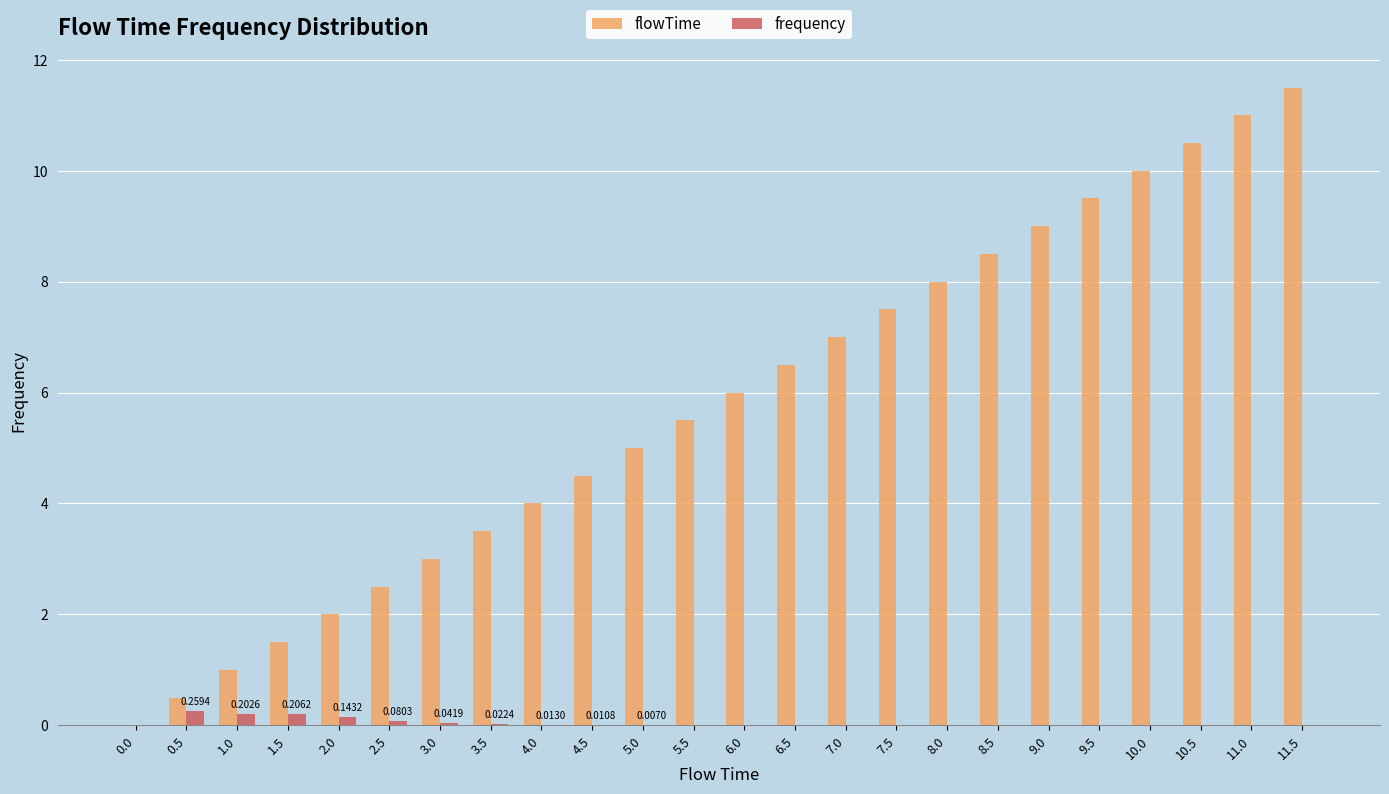

How many distinct data groups are displayed?

2